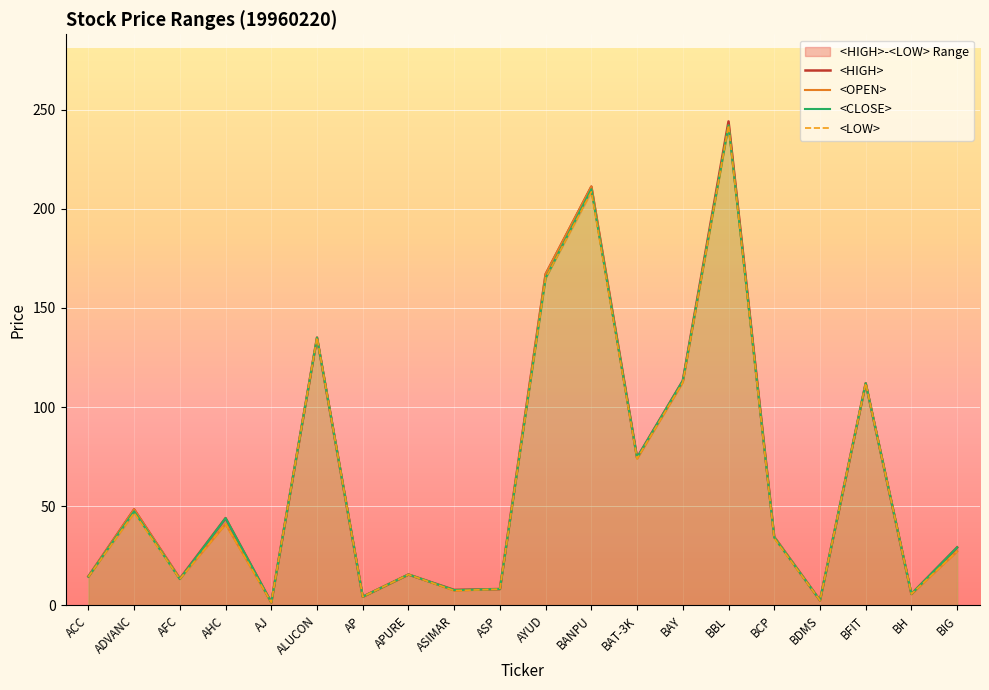

What is the label of the 1st point from the left?

ACC